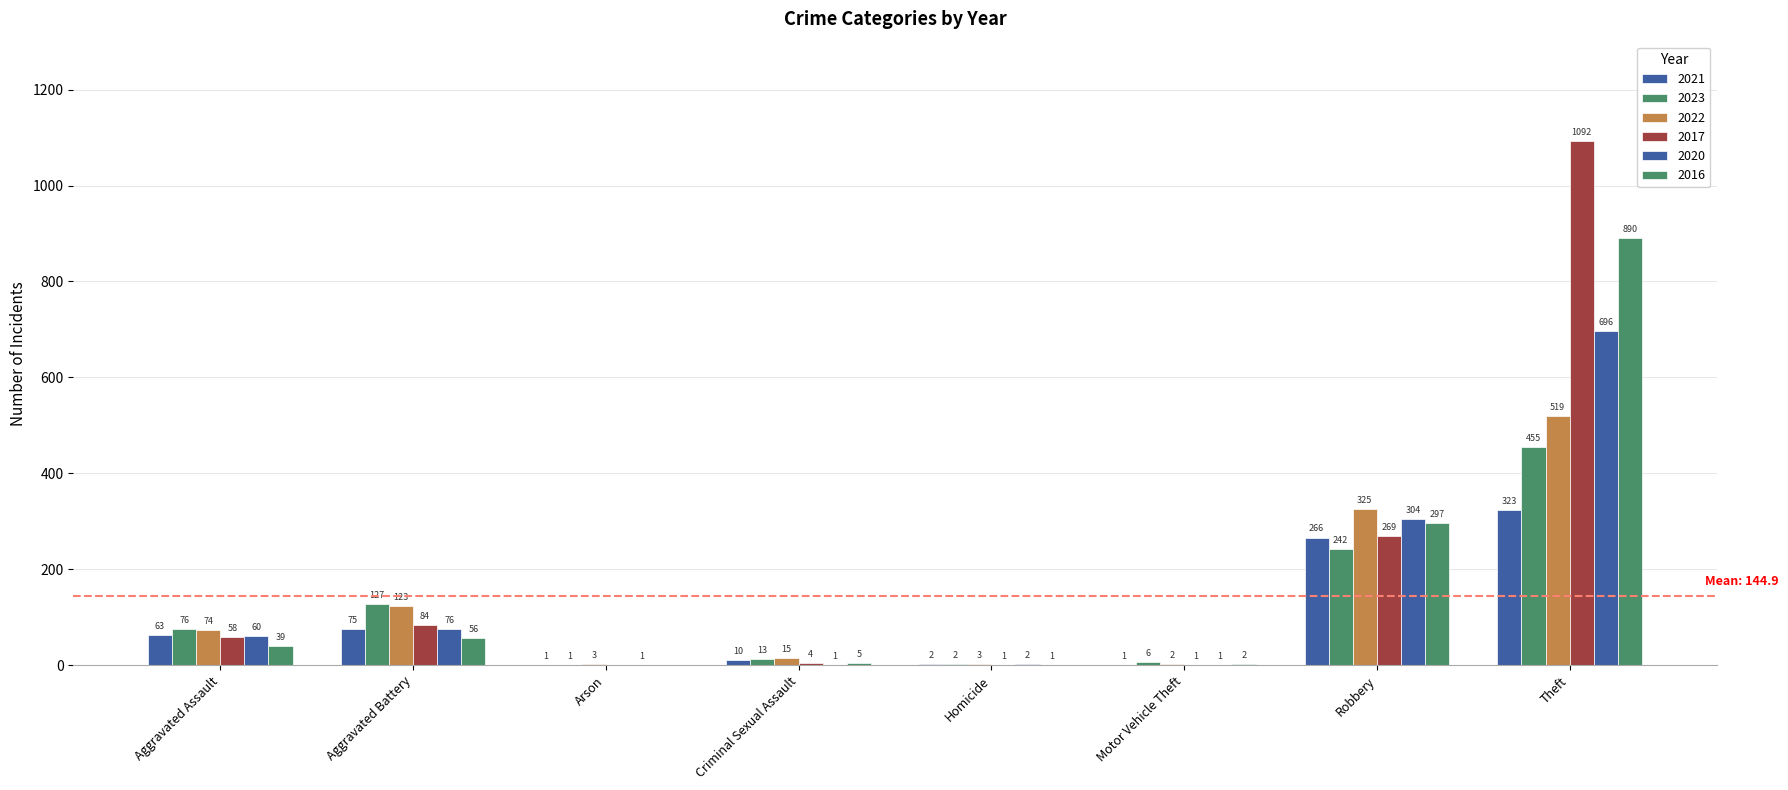

At which label is 2016 closest to 445?

Robbery